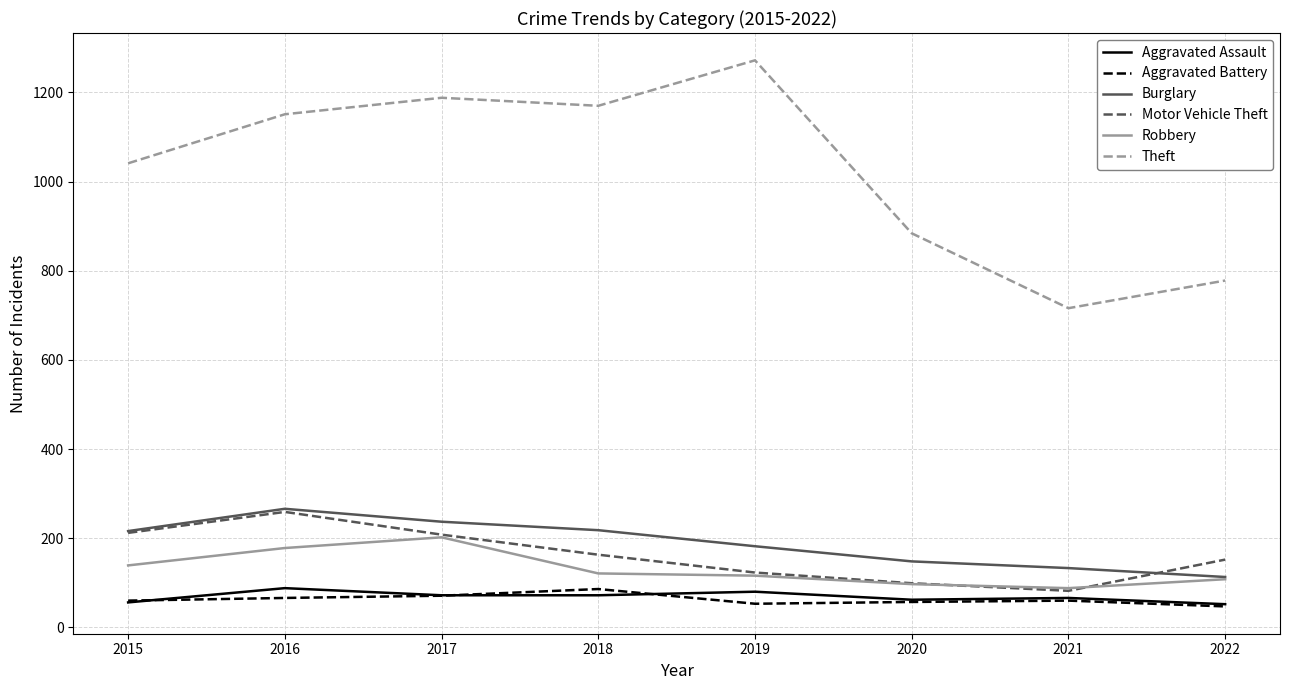

The value of Motor Vehicle Theft at 2016 is 259. True or false?

True